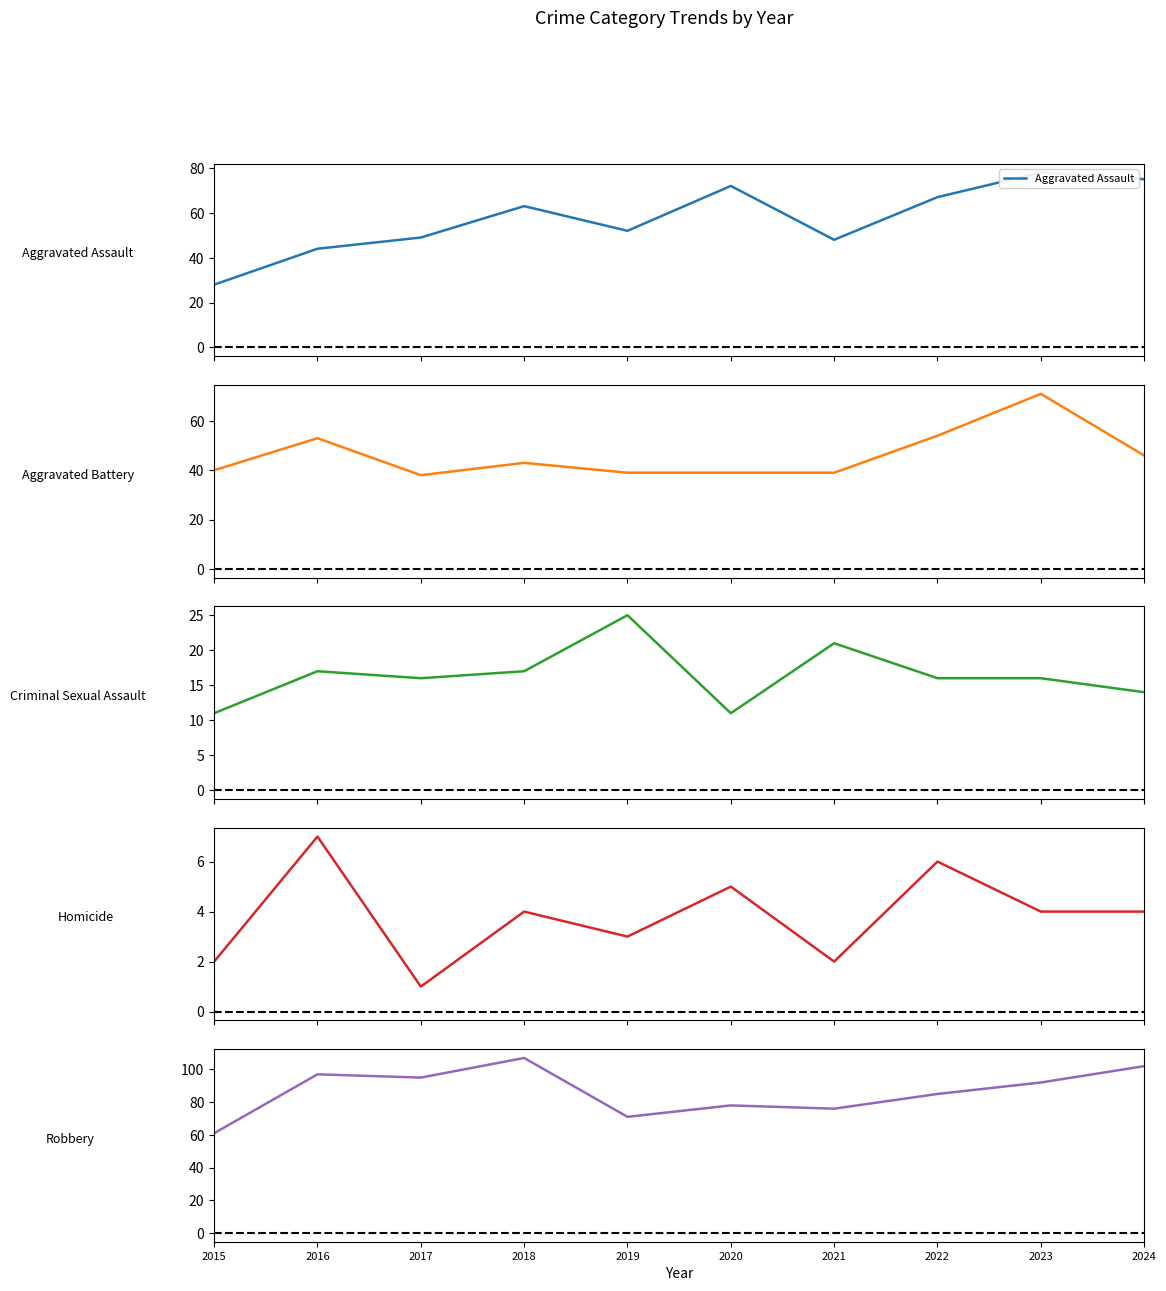

True or false: Homicide and Aggravated Assault cross at least once.

False